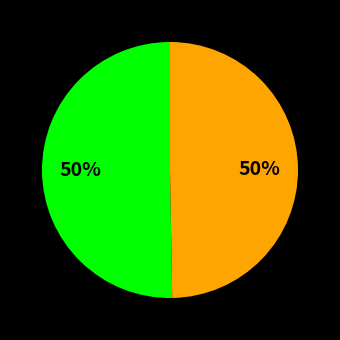

To the nearest percent, what is the average slice percentage?

50%